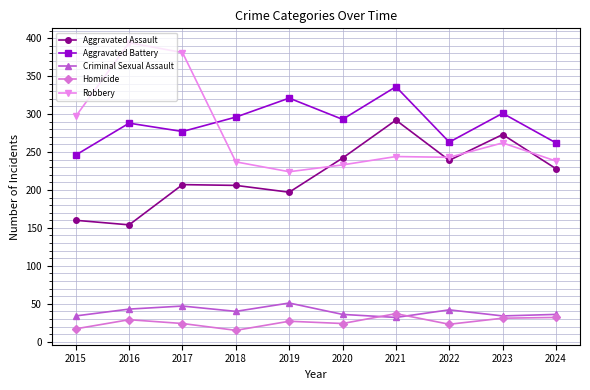

Which category has the highest value in the Robbery series?

2016